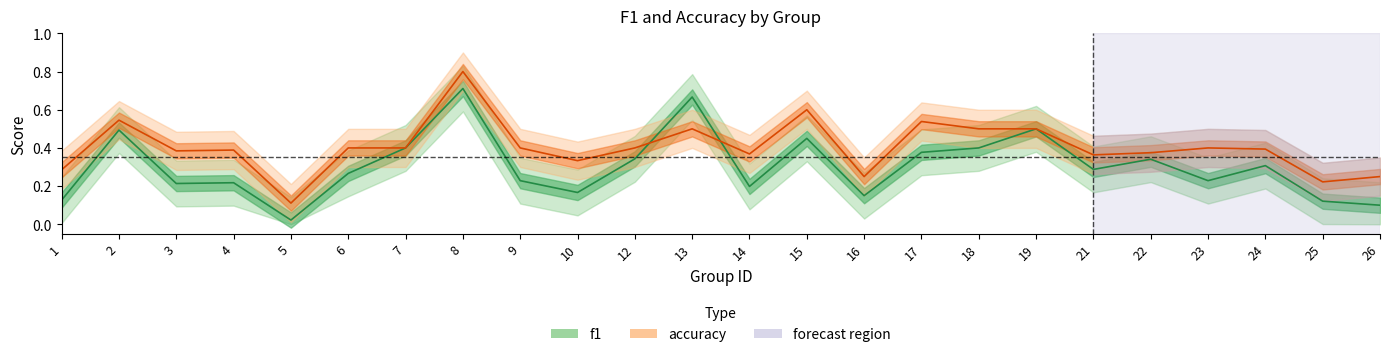

List the series in order of their overall mean, lowest first.

f1, accuracy